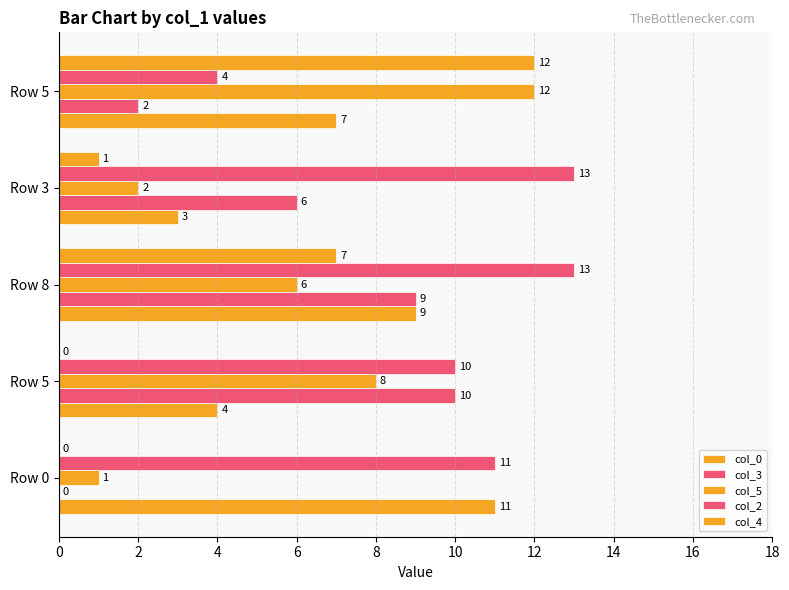

What is the difference between the second highest and second lowest values in the col_3 series?

7